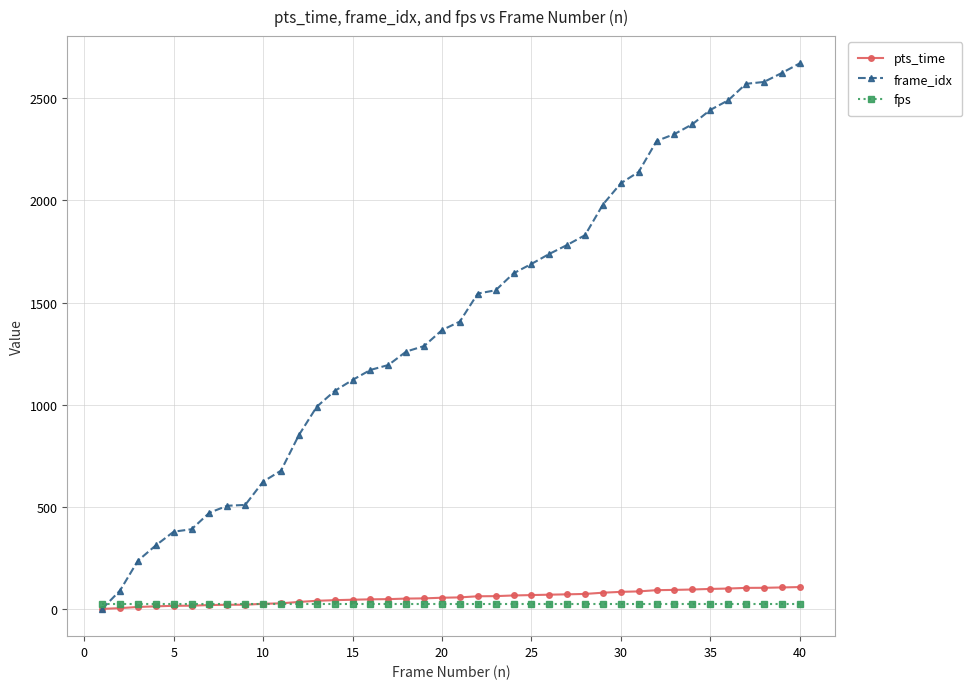

How many values in the pts_time series exceed 56?

20